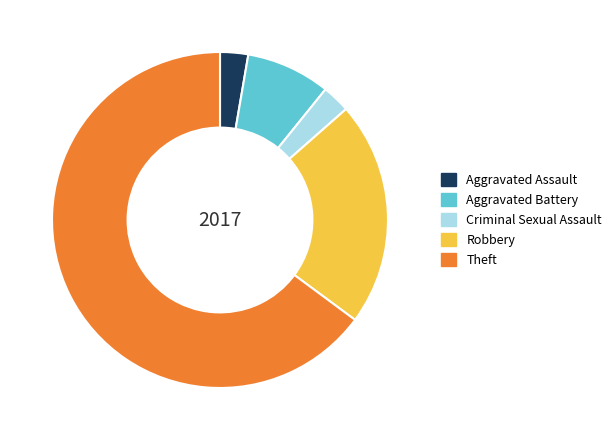

Which has a higher value, Theft or Robbery?

Theft